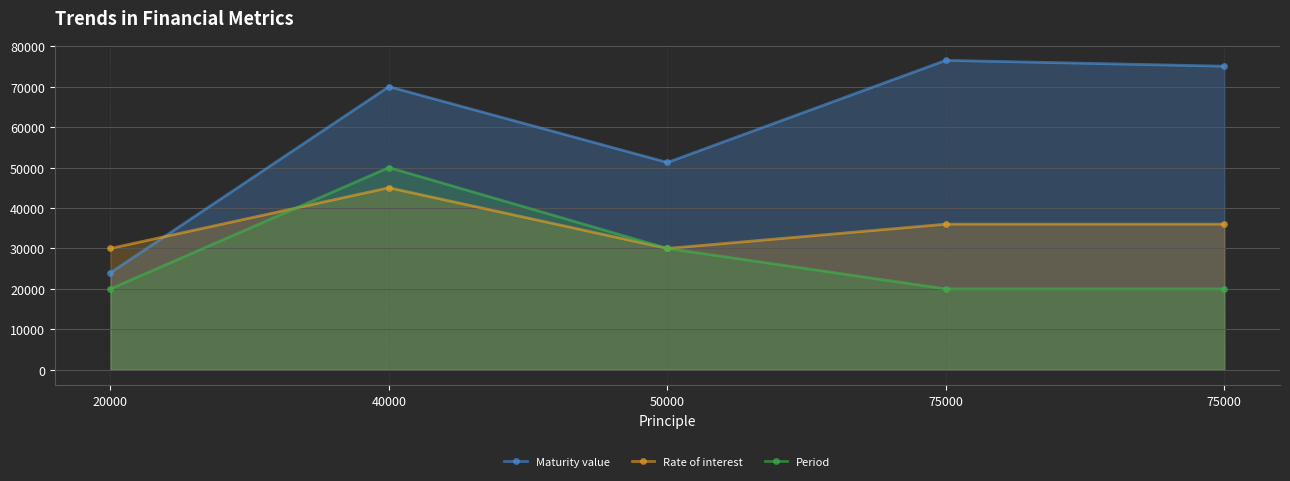

Count the Period values in the range 20000 to 30000.

4